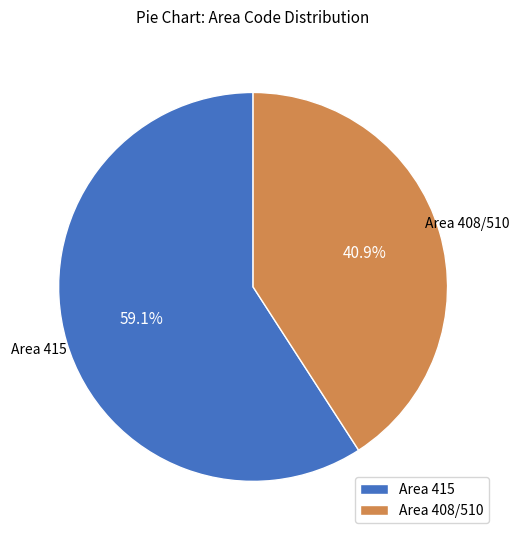

Which category accounts for the majority?

Area 415